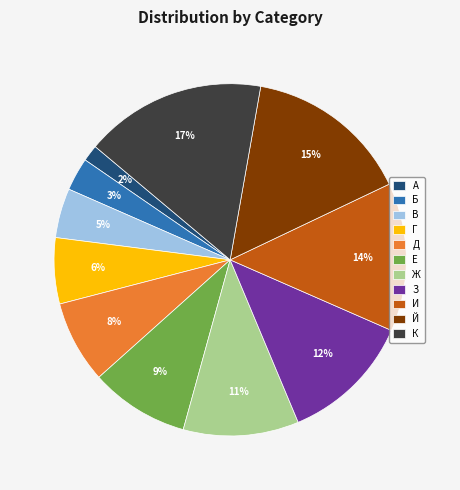

To the nearest percent, what portion does Й represent?

15%